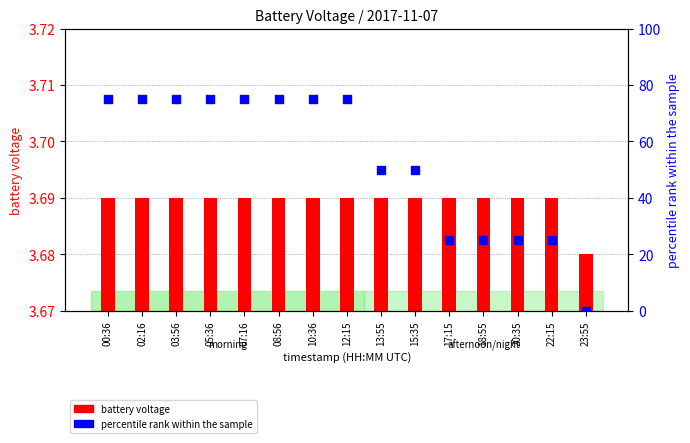

What is the total value across all series at 17:15?

28.7